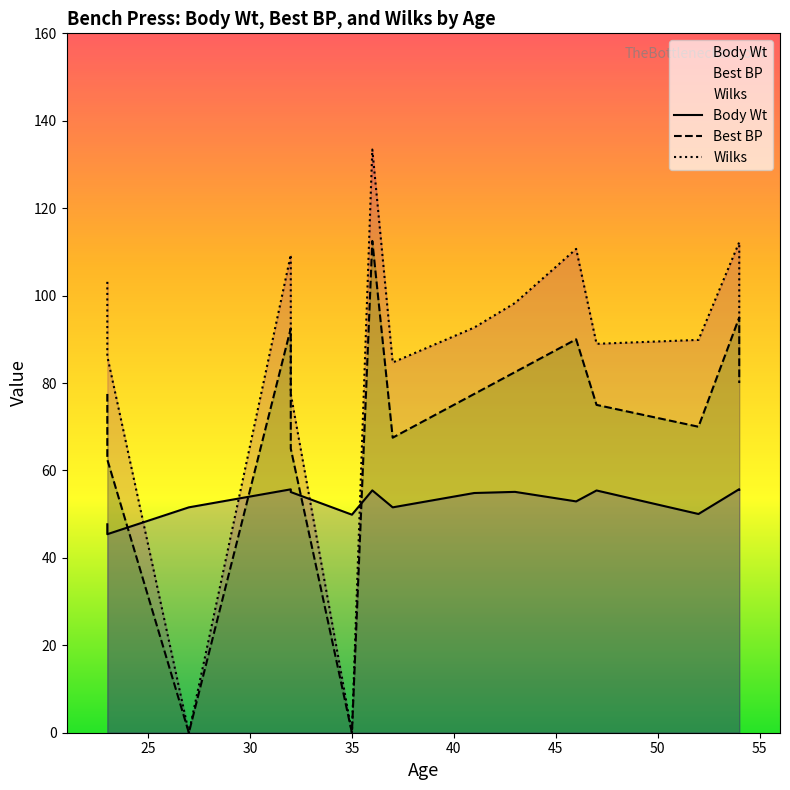

List the series in order of their peak value, highest first.

Wilks, Best BP, Body Wt